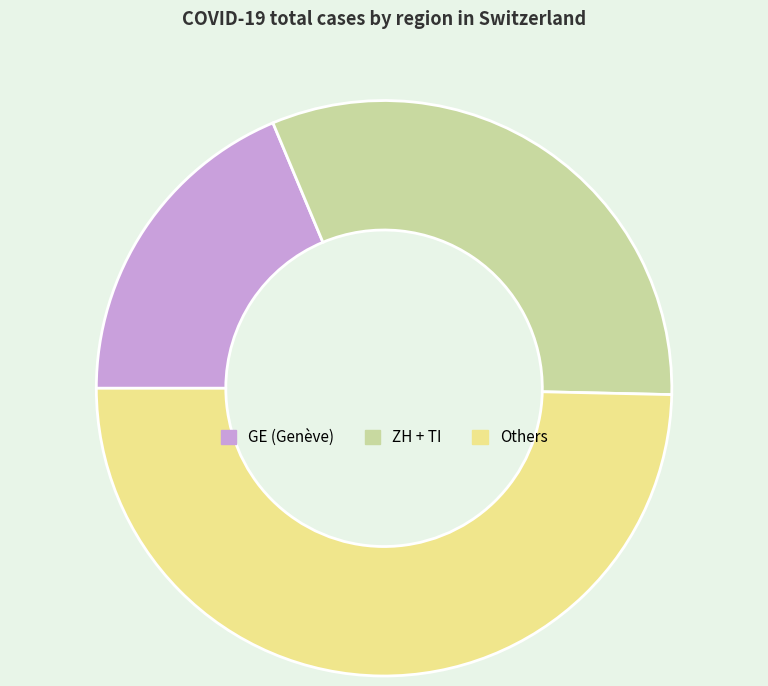

How many slices are in this pie chart?

3